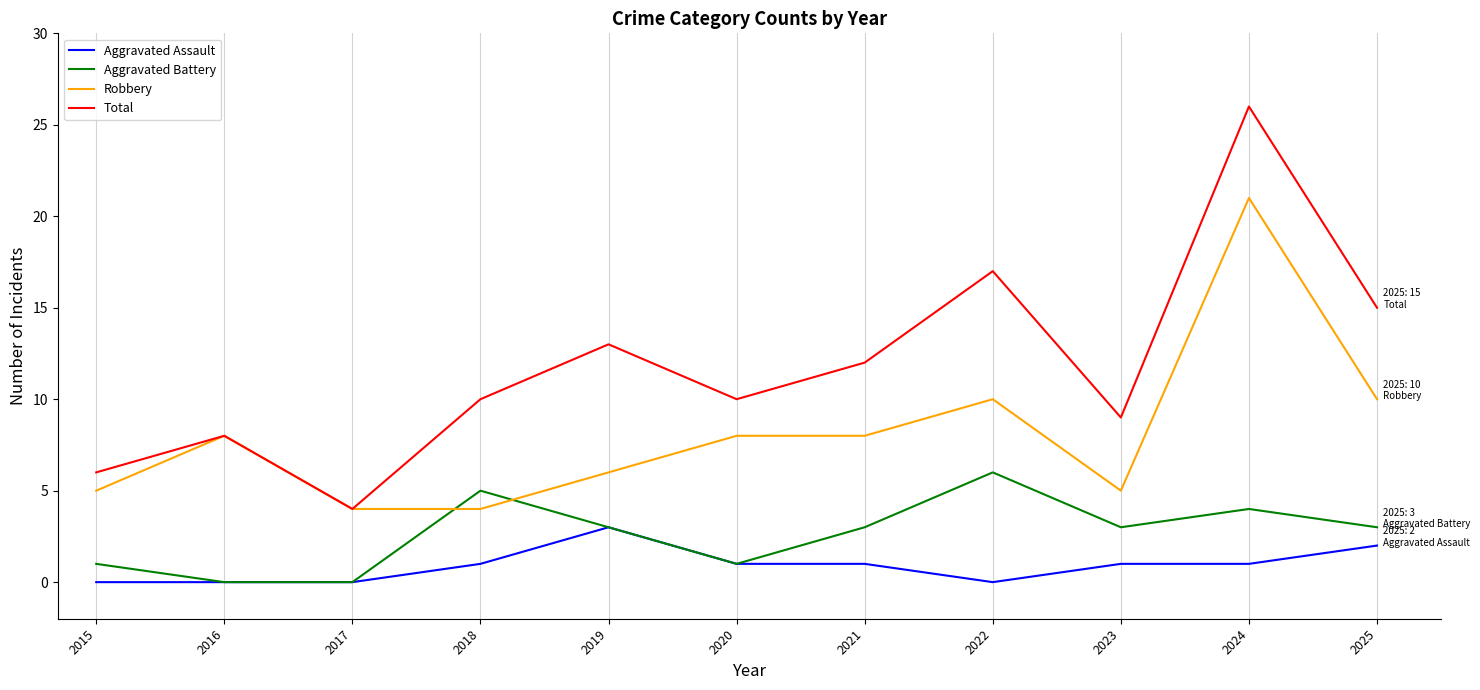

True or false: Aggravated Assault has a value of 1 at 2025.

False